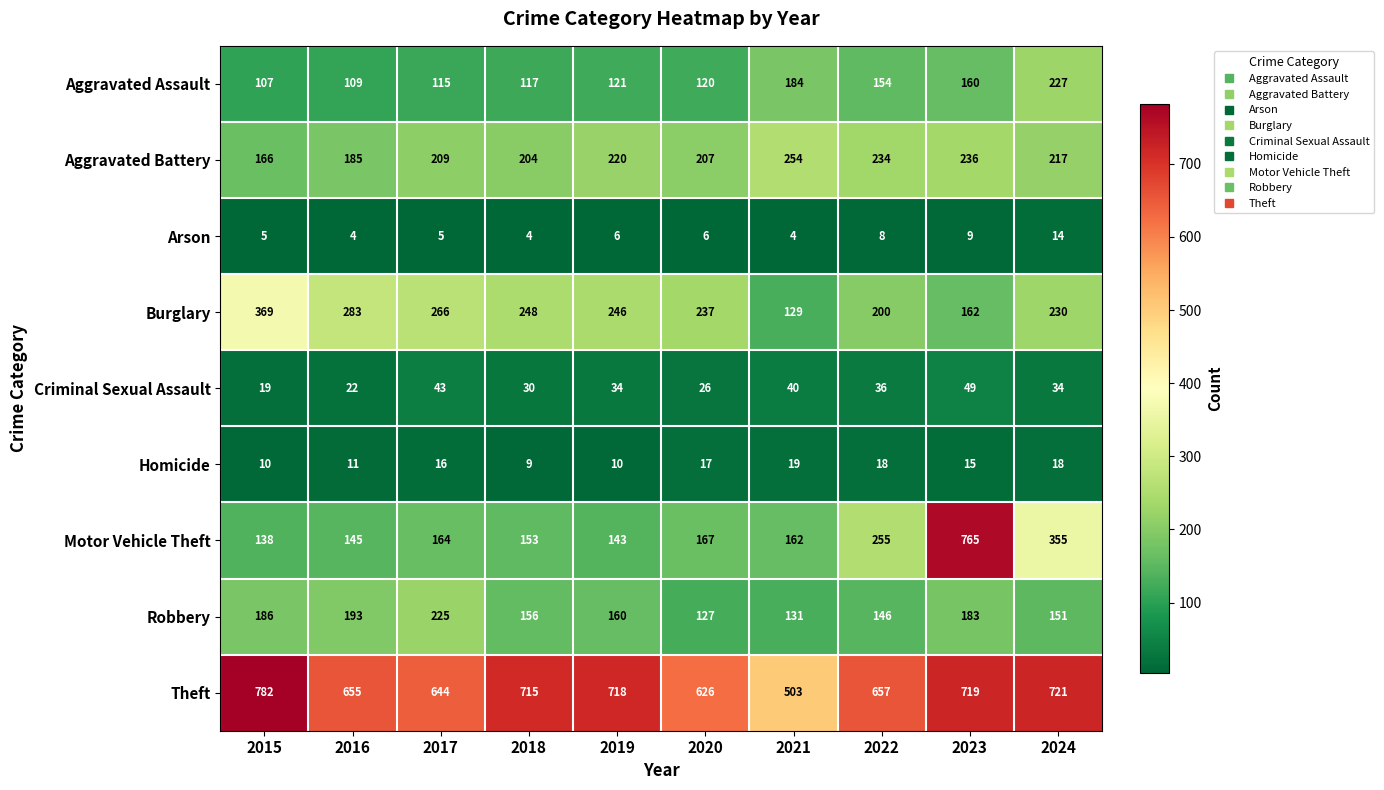

What is the average value of the Robbery series?

166